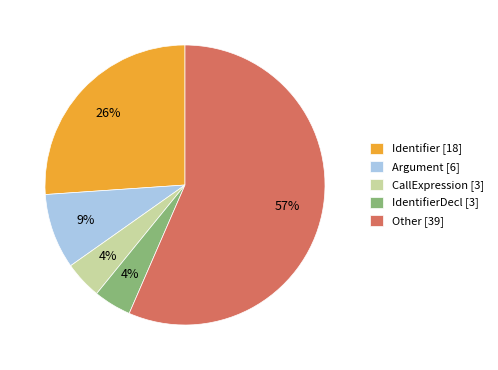

How many slices are in this pie chart?

5